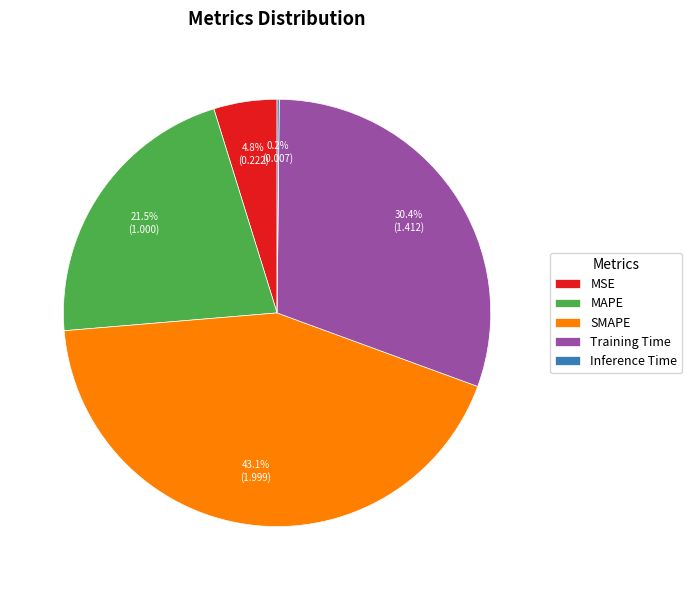

Is MSE the majority of the pie?

No